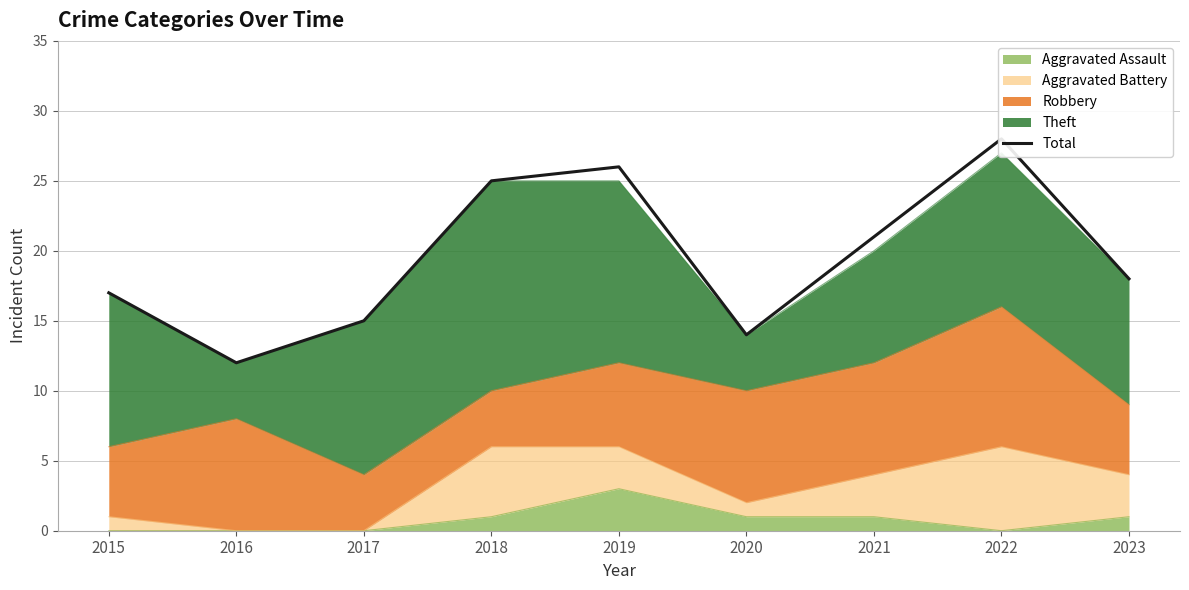

List the labels in order of value, largest first.

2022, 2019, 2018, 2021, 2023, 2015, 2017, 2020, 2016